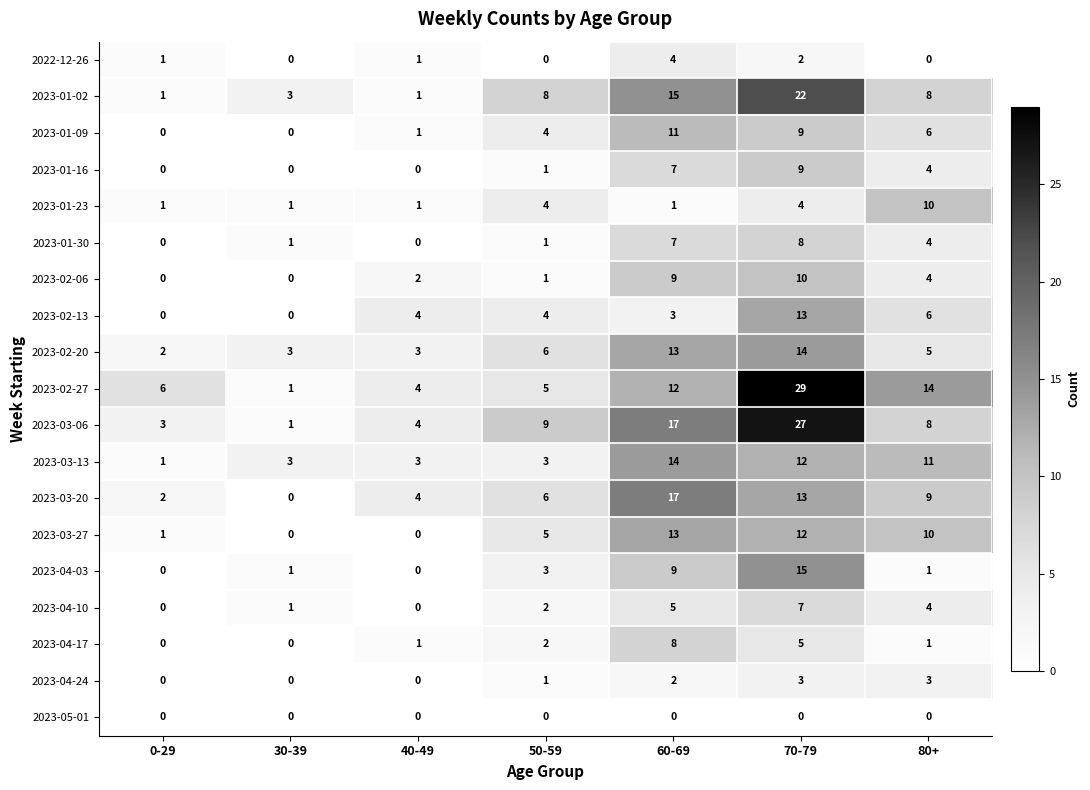

The 2023-04-17 series shows 0 at 0-29. True or false?

True